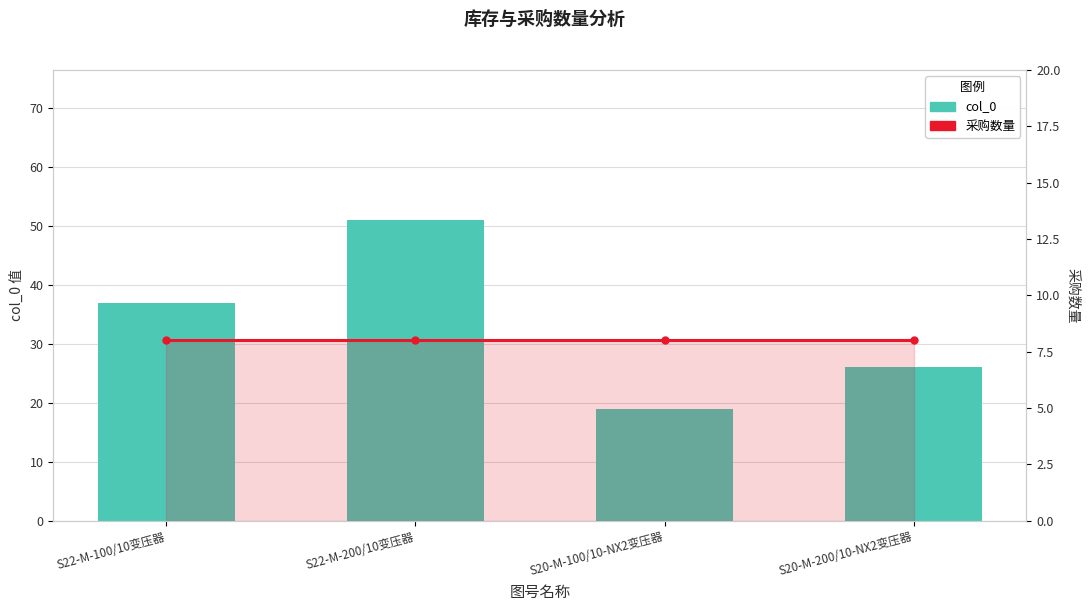

True or false: col_0 has a value of 53 at S22-M-100/10变压器.

False